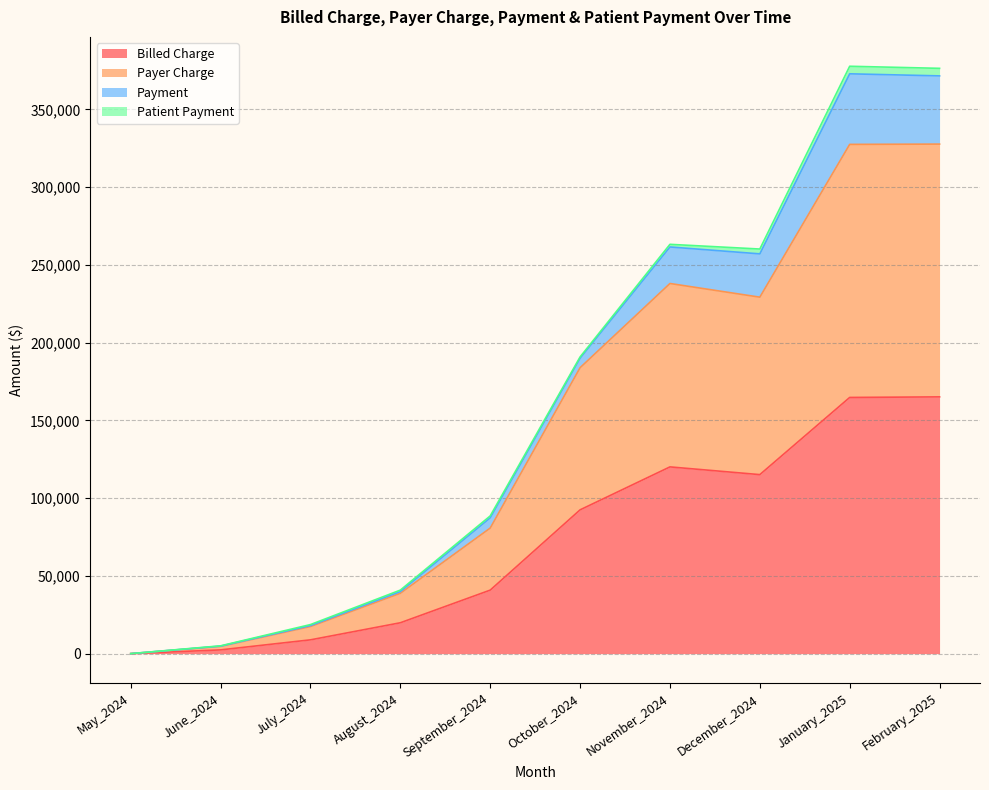

At which category does Billed Charge reach its first local valley?

December_2024